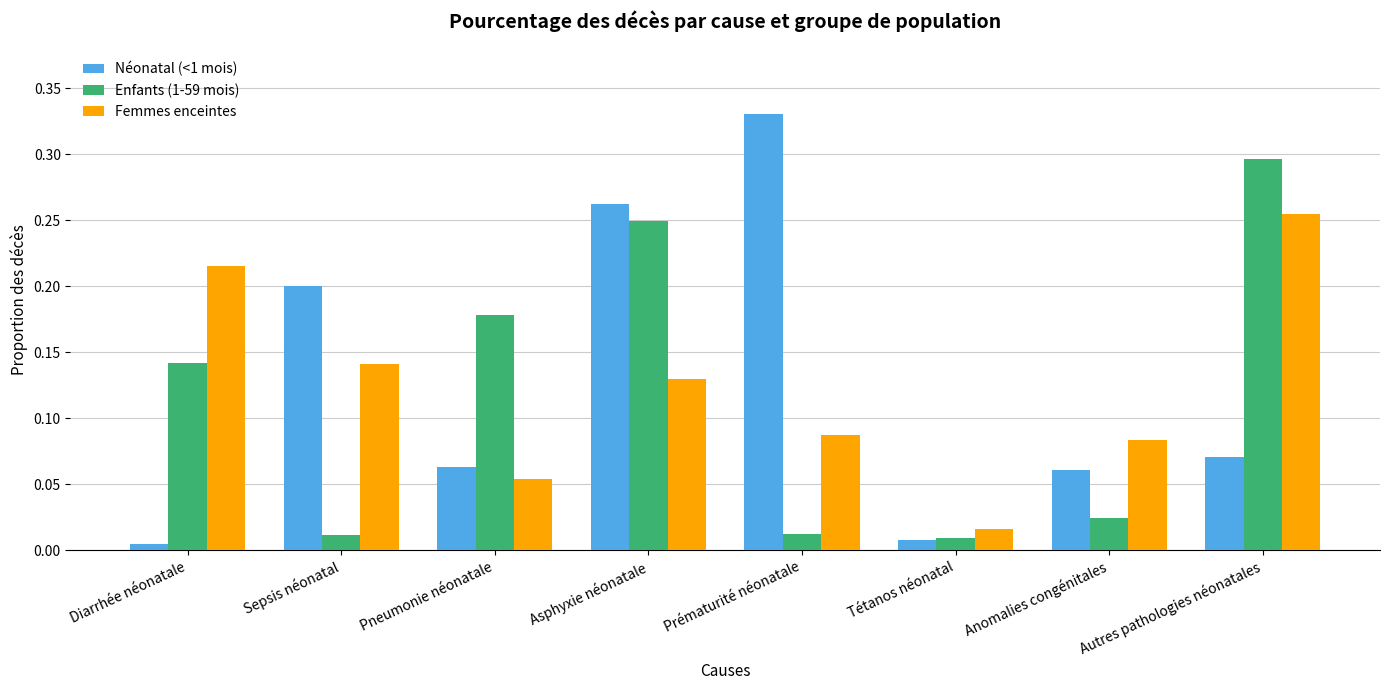

What is the sum of all Enfants (1-59 mois) values?

0.9